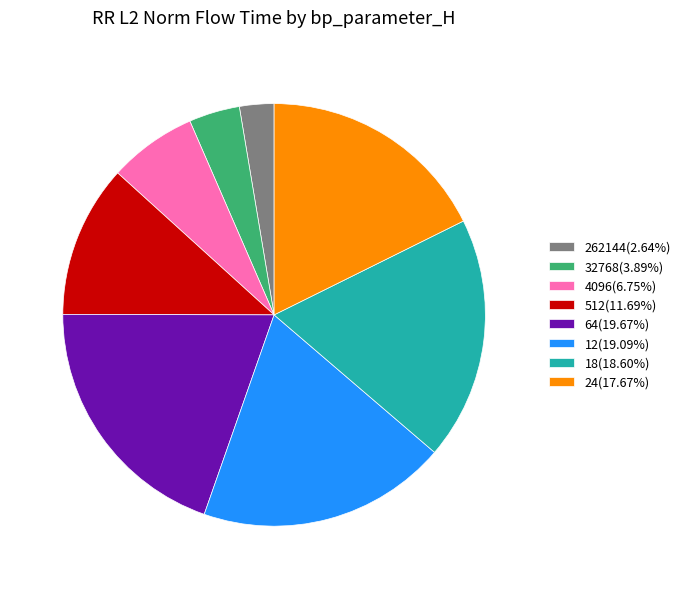

The 64 slice represents 20% of the pie. True or false?

True